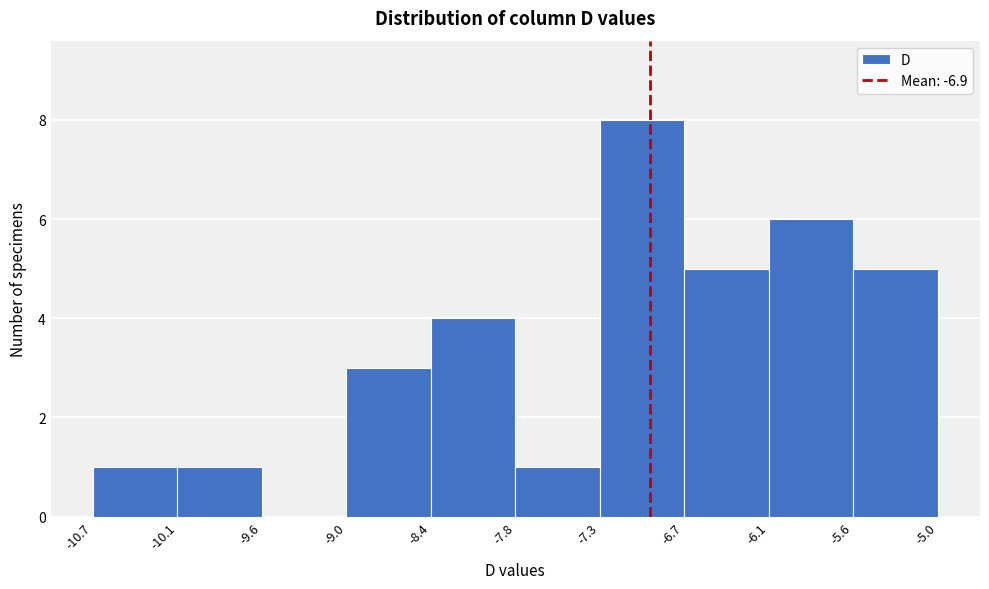

Reading left to right, transcribe this chart: for each bar, give the range it covers on the x-axis and its height. The values are not printed on the chart, so give them approximately, as read against the axis.

-10.7 to -10.1: 1
-10.1 to -9.6: 1
-9.6 to -9.0: 0
-9.0 to -8.4: 3
-8.4 to -7.8: 4
-7.8 to -7.3: 1
-7.3 to -6.7: 8
-6.7 to -6.1: 5
-6.1 to -5.6: 6
-5.6 to -5.0: 5